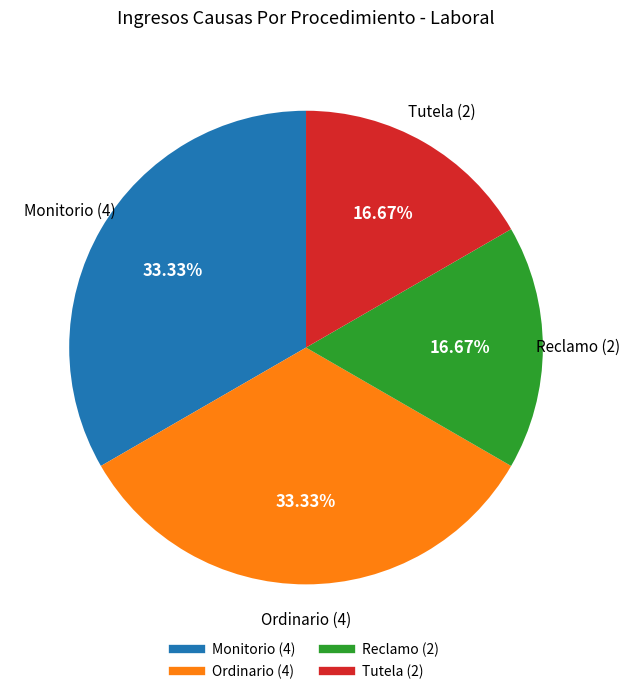

What percentage is the Reclamo slice, to the nearest percent?

17%